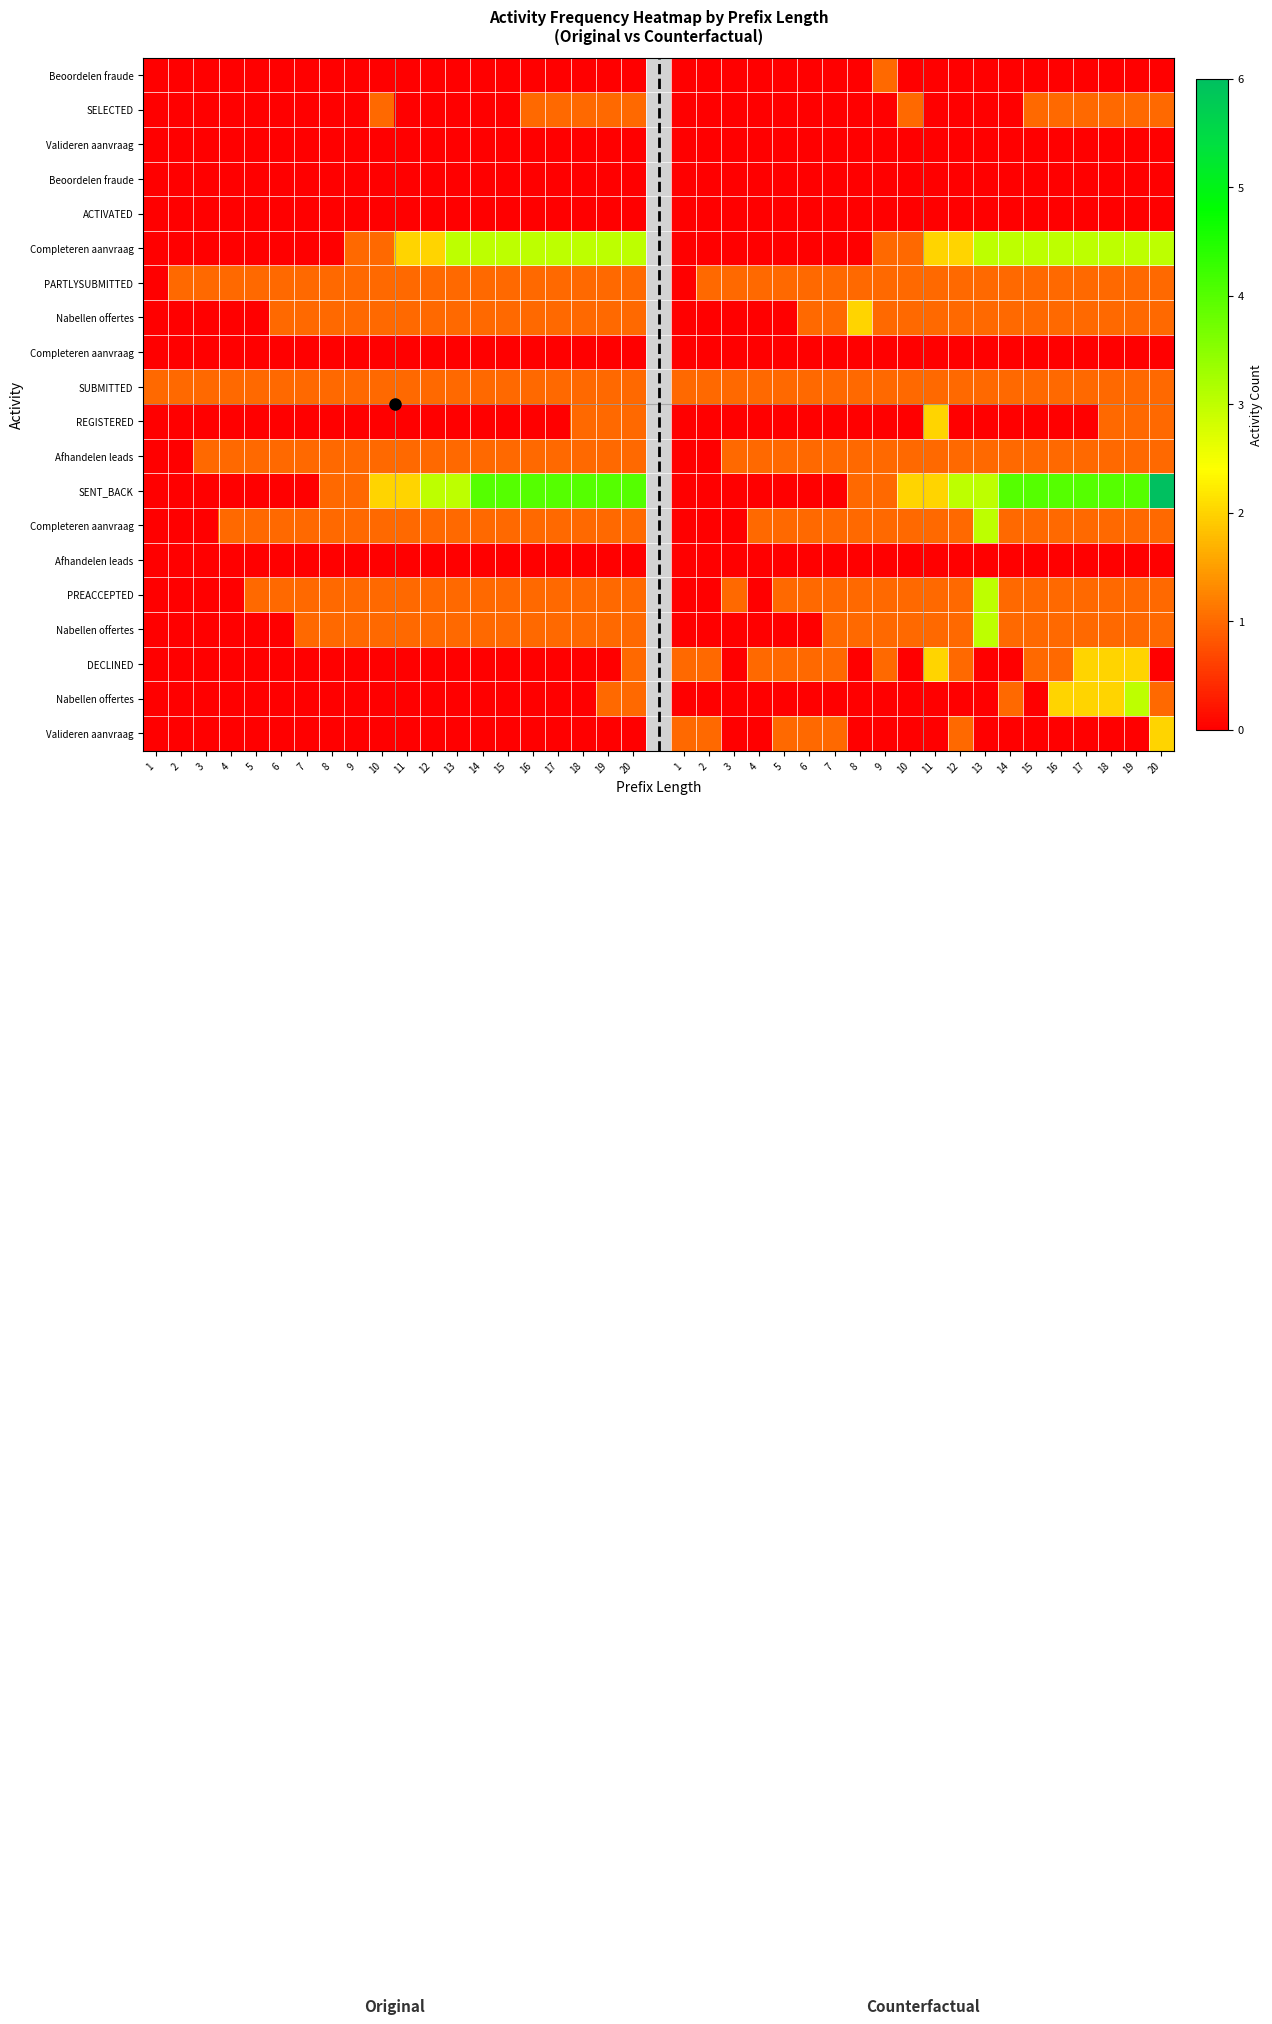

What is the maximum value shown in the chart?

6